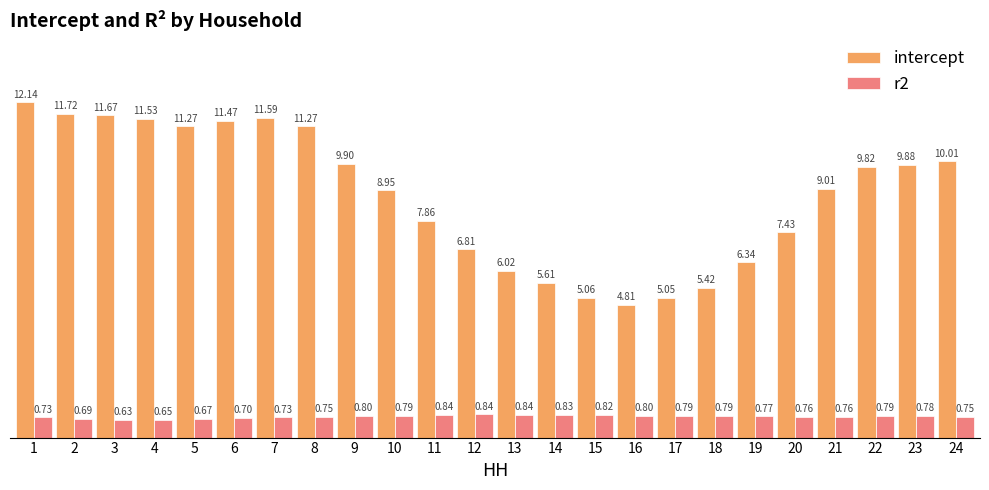

What is the difference between the intercept values at 5 and 1?

0.9